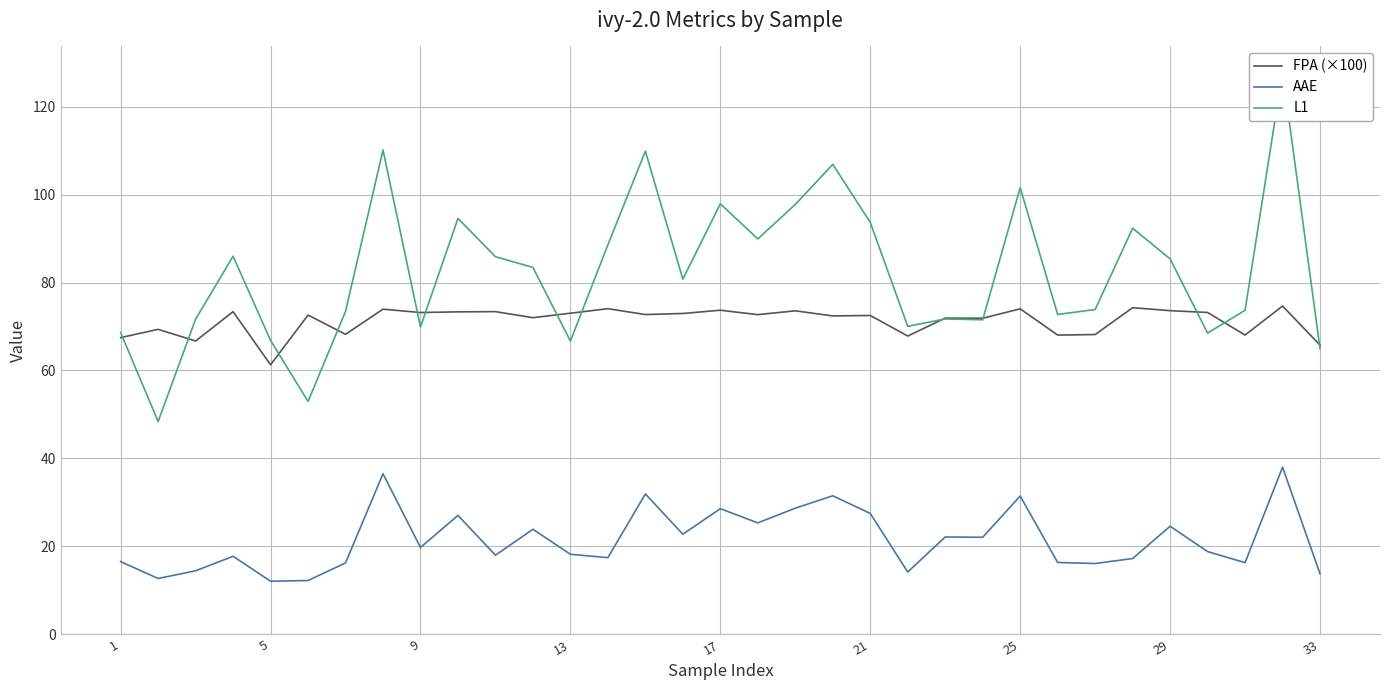

True or false: AAE and L1 cross at least once.

False